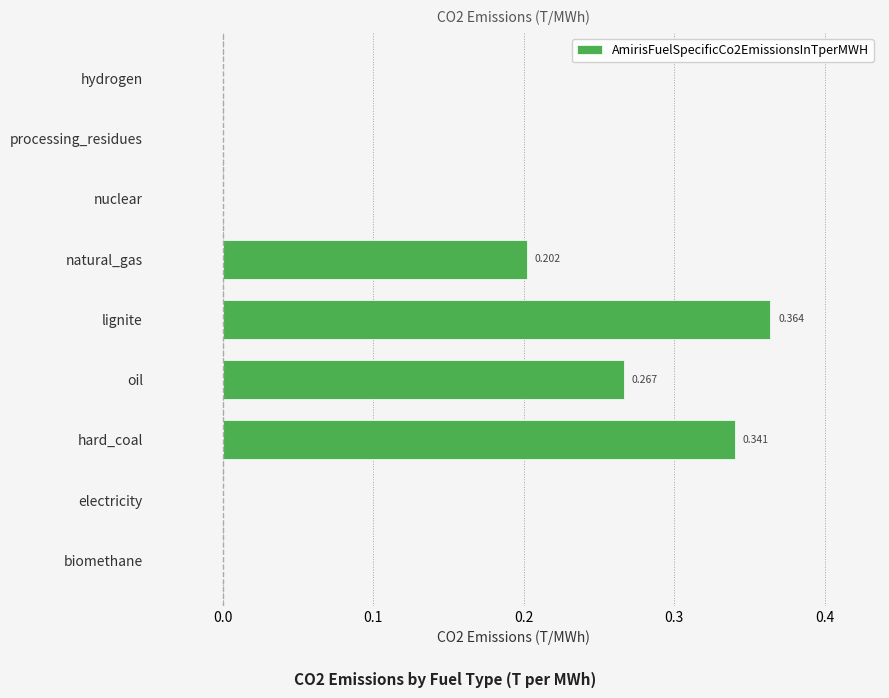

Between oil and hard_coal, which is larger?

hard_coal